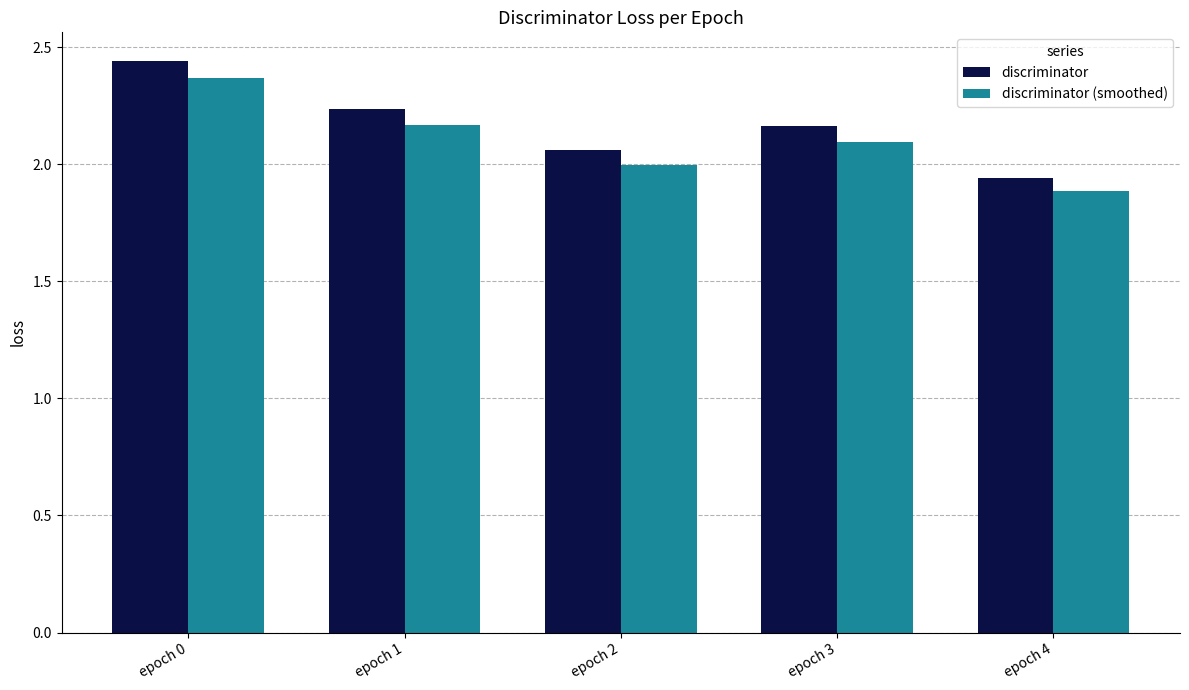

At which category is the sum across all series the highest?

epoch 0